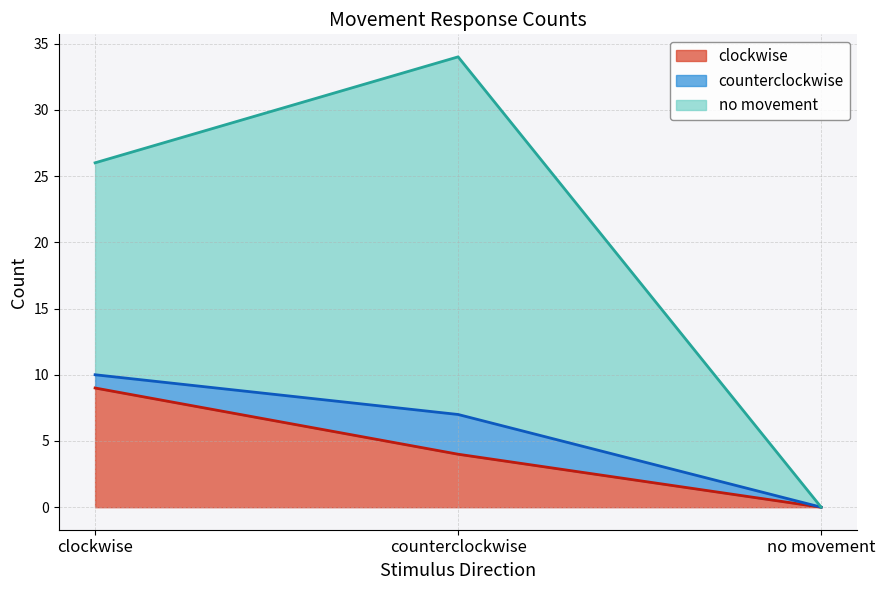

How many lines are shown in the chart?

3